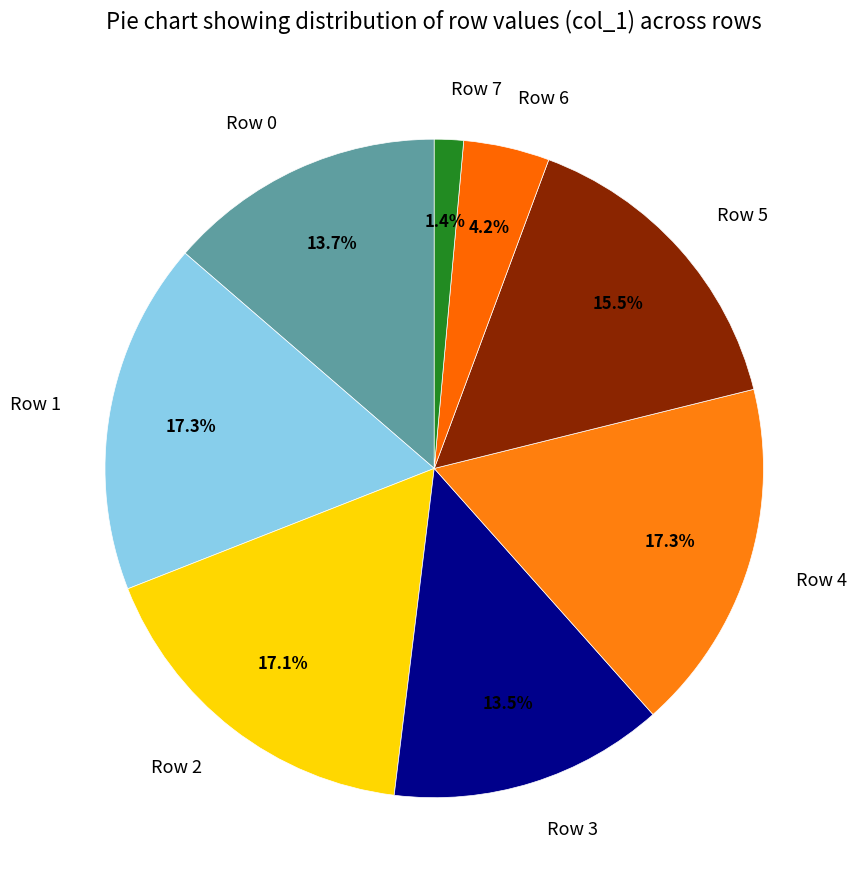

Is there any slice that represents more than half of the pie?

No